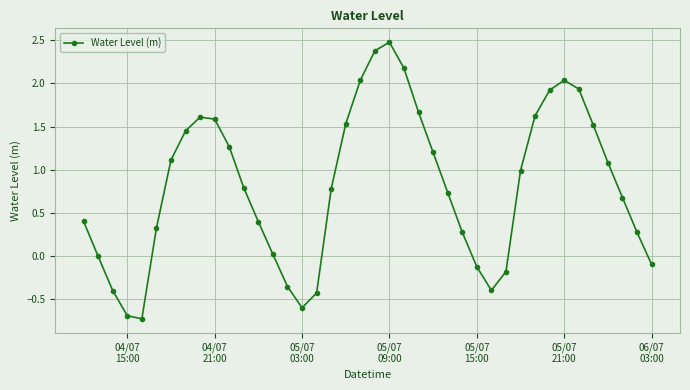

What is the value of the 33rd point from the left?

1.9